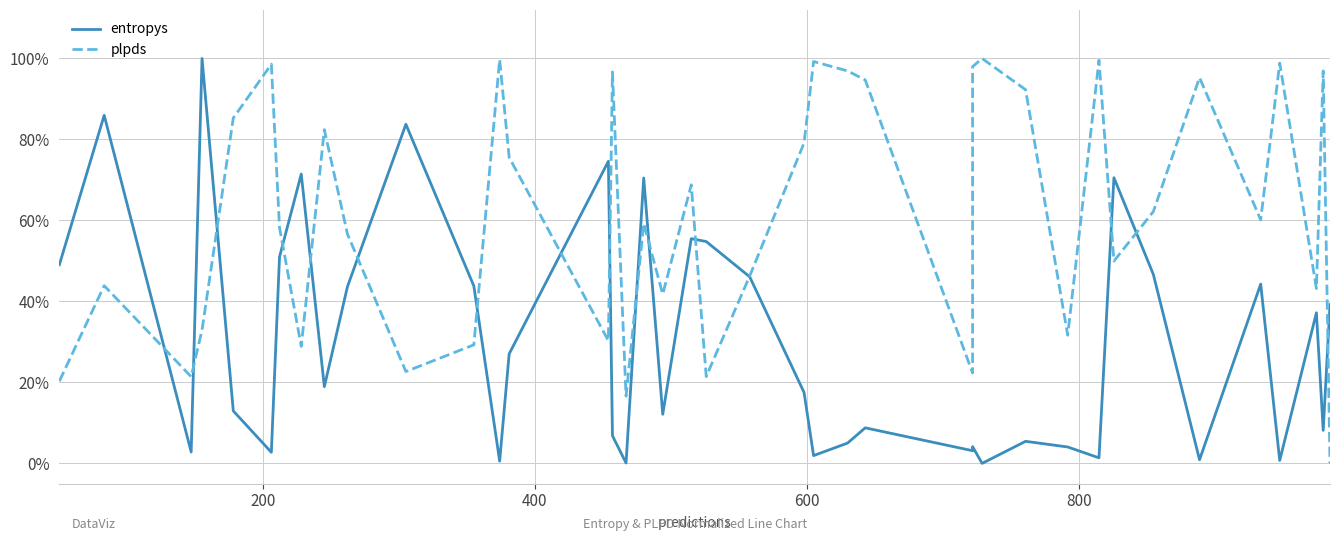

Which series has the largest total across all categories?

plpds